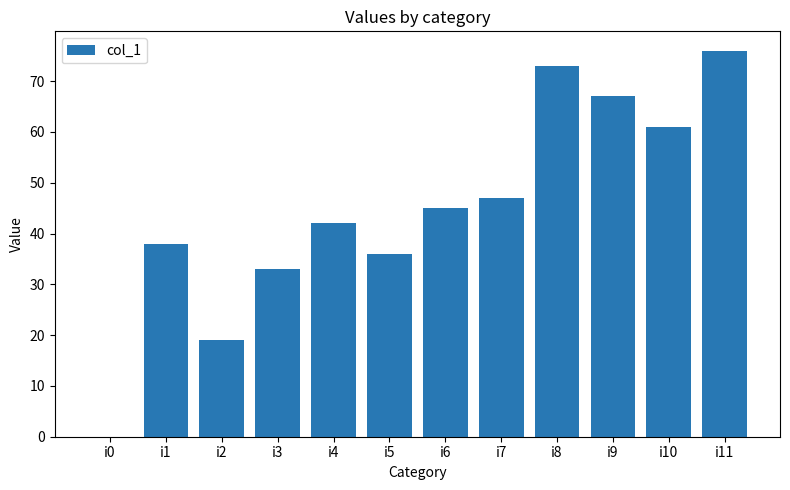

At which category does the chart reach its peak across all series?

i11